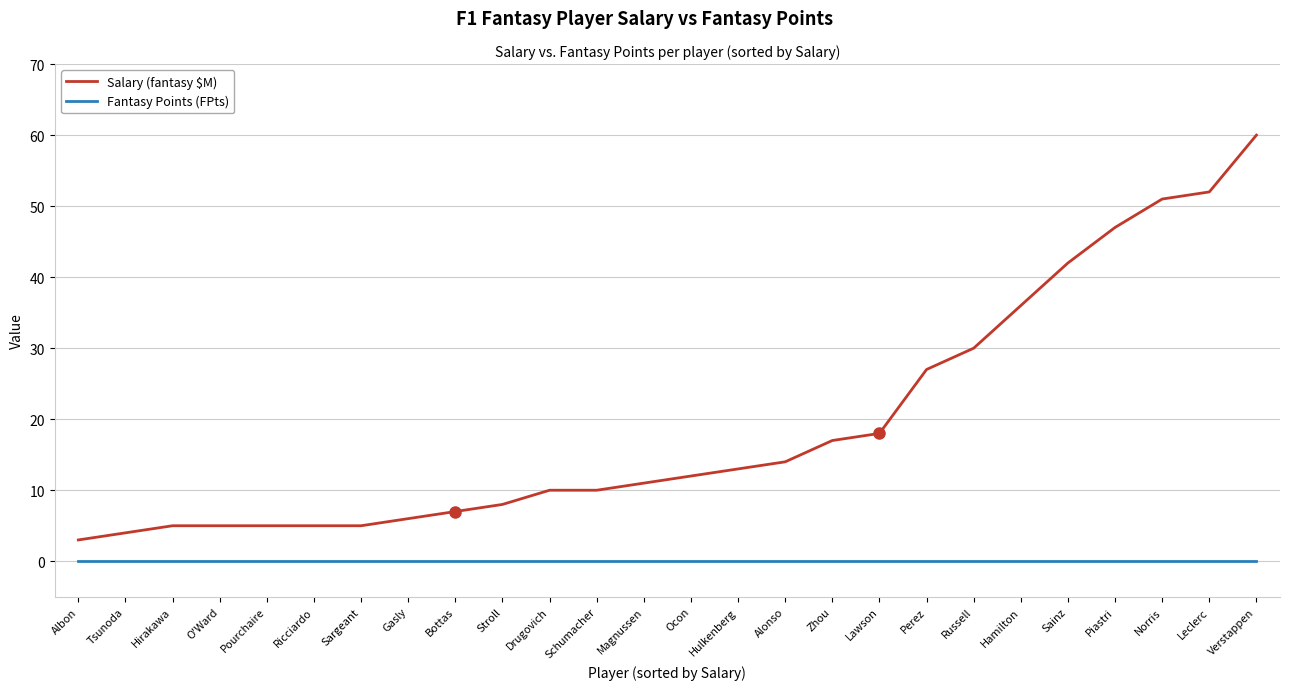

True or false: Salary (fantasy $M) and Fantasy Points (FPts) intersect in this chart.

False